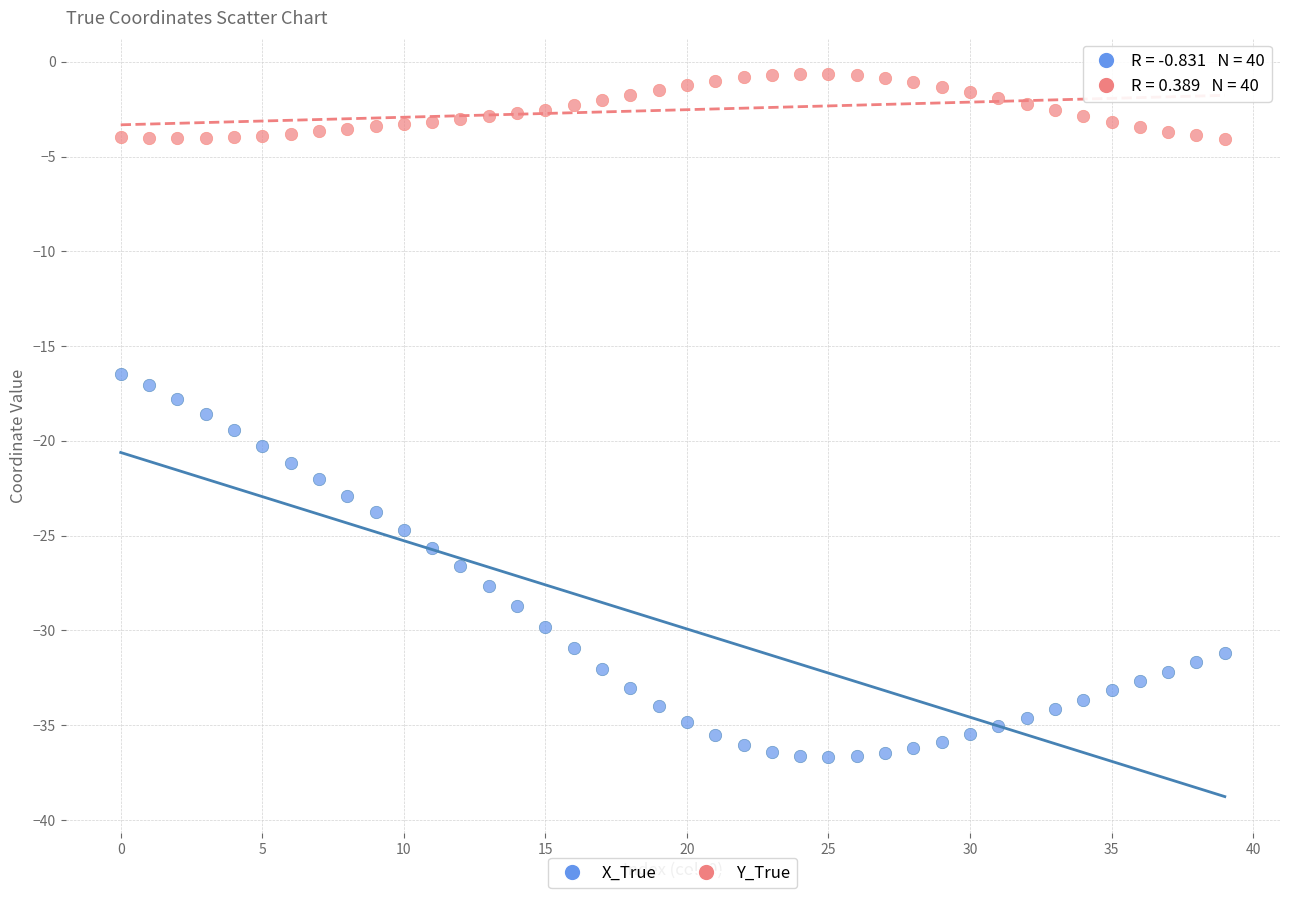

Which series has the widest spread of Y values?

X_True